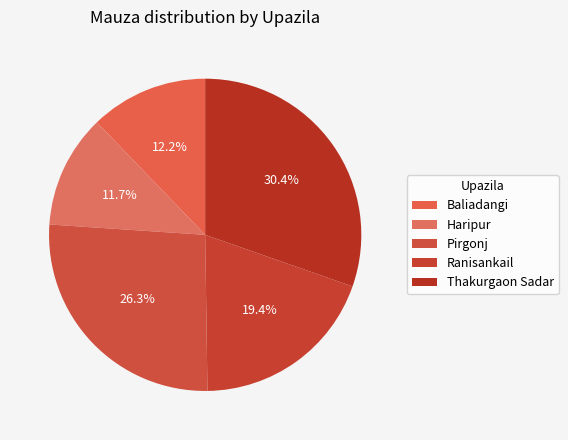

True or false: Haripur accounts for 2% of the total.

False